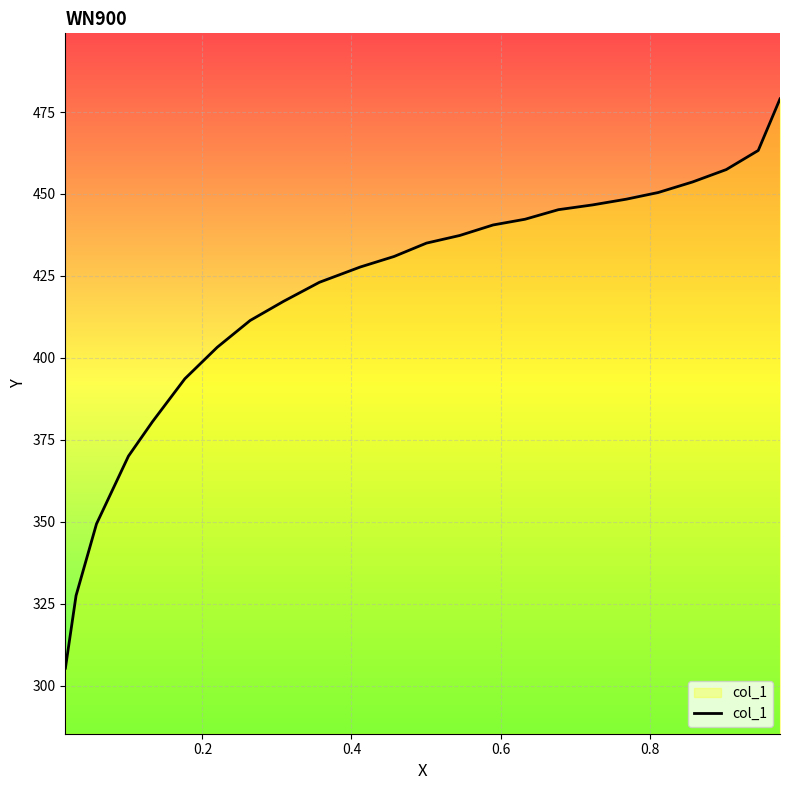

What is the difference between the maximum and minimum values?

173.7